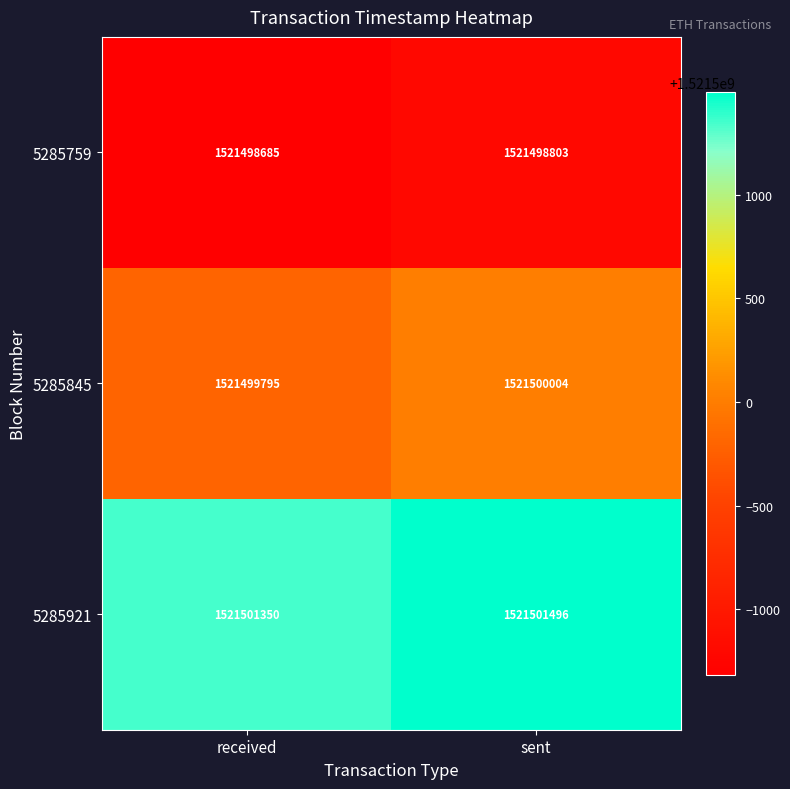

Reading left to right, what are all the values shown in this chart?

5285759: 1521498685	1521498803
5285845: 1521499795	1521500004
5285921: 1521501350	1521501496